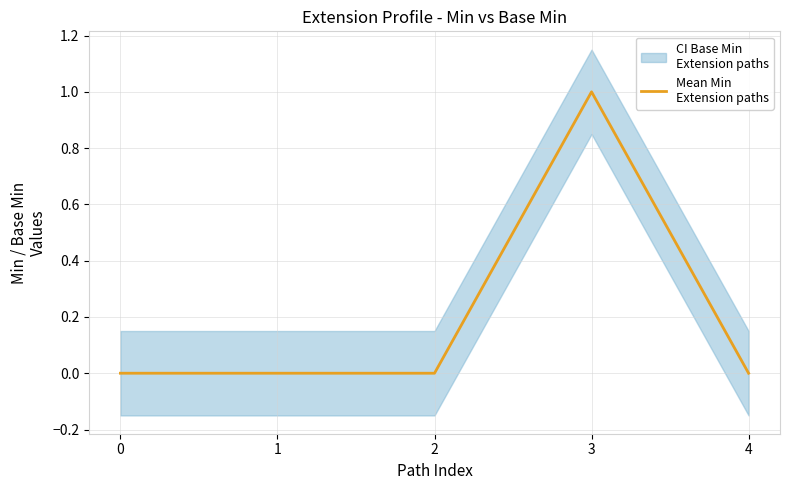

What is the change in value from 0 to 3?

+1